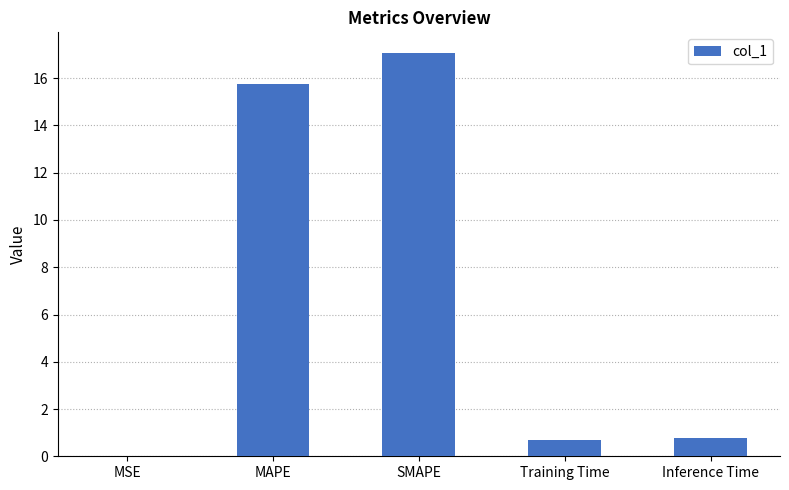

What is the average value?

6.9